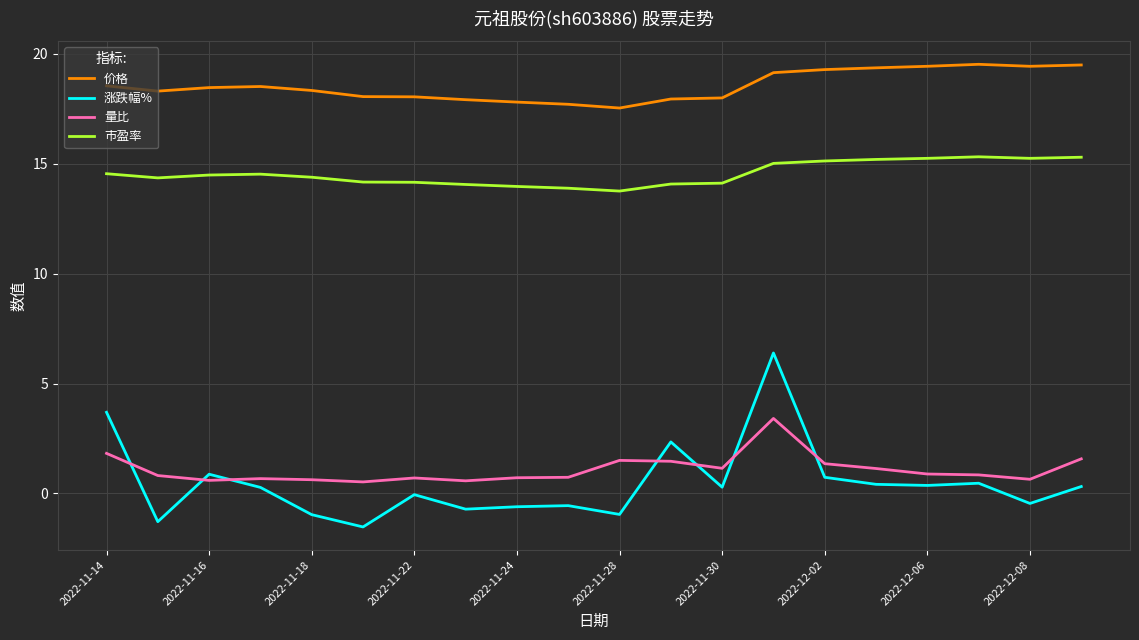

Which series has the widest spread of values?

涨跌幅%